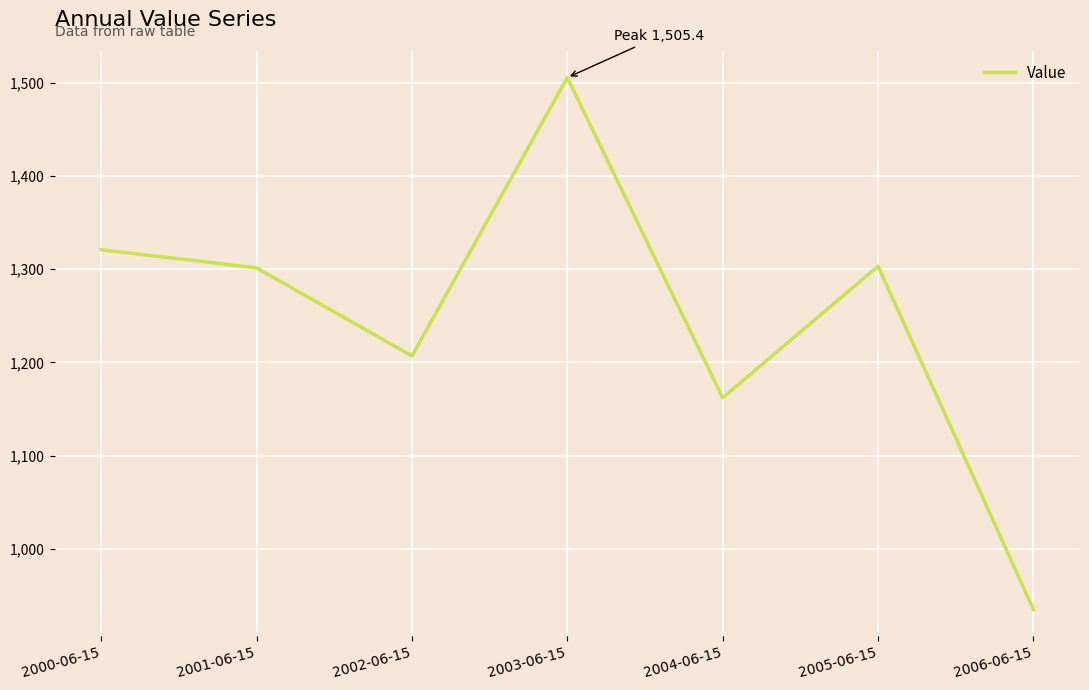

Which label corresponds to the largest value in the chart?

2003-06-15